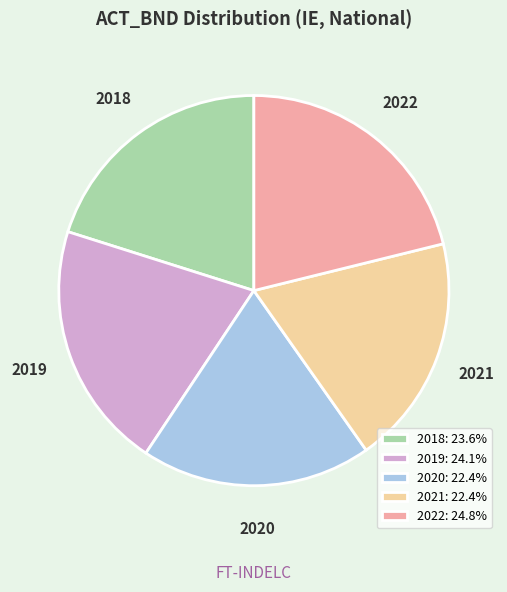

Do 2019 and 2018 together represent more than half of the pie?

No